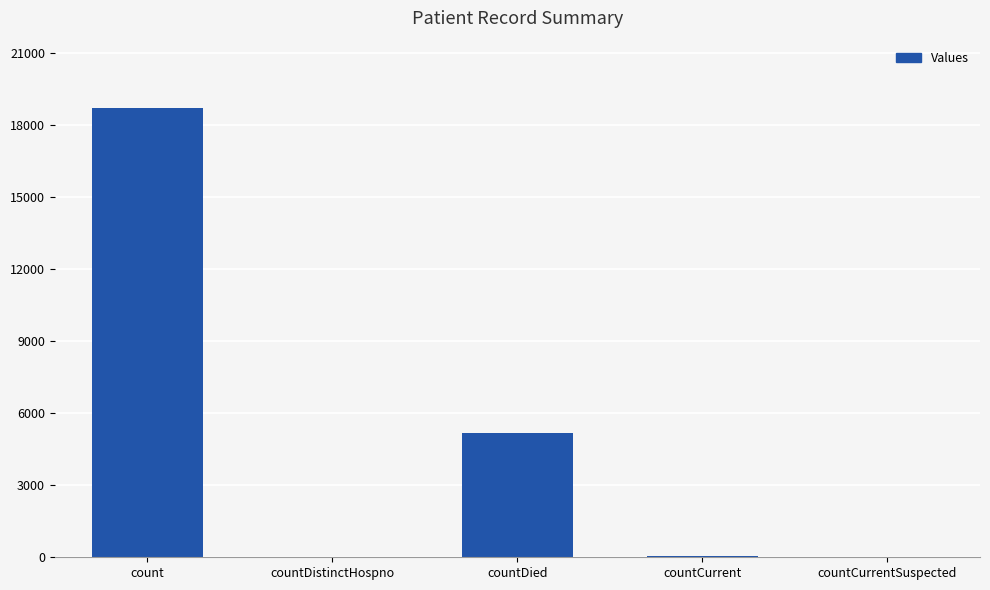

How many categories are shown in the chart?

5